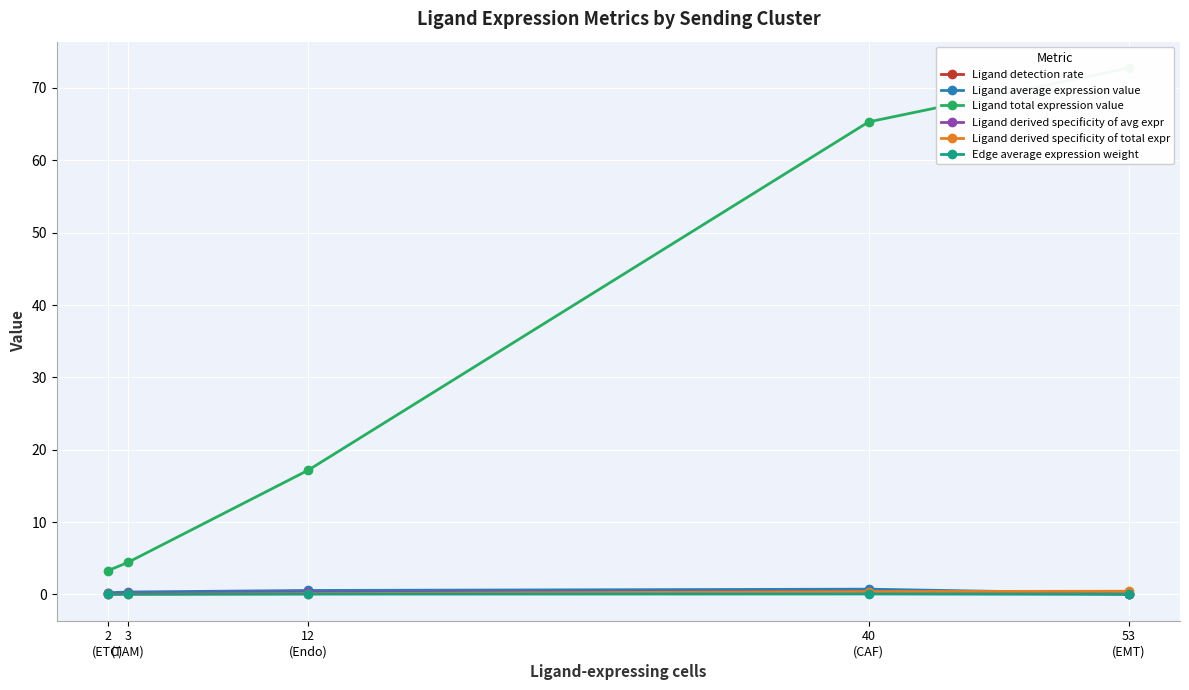

What is the spread (max minus min) of values at 53
(EMT)?

72.8